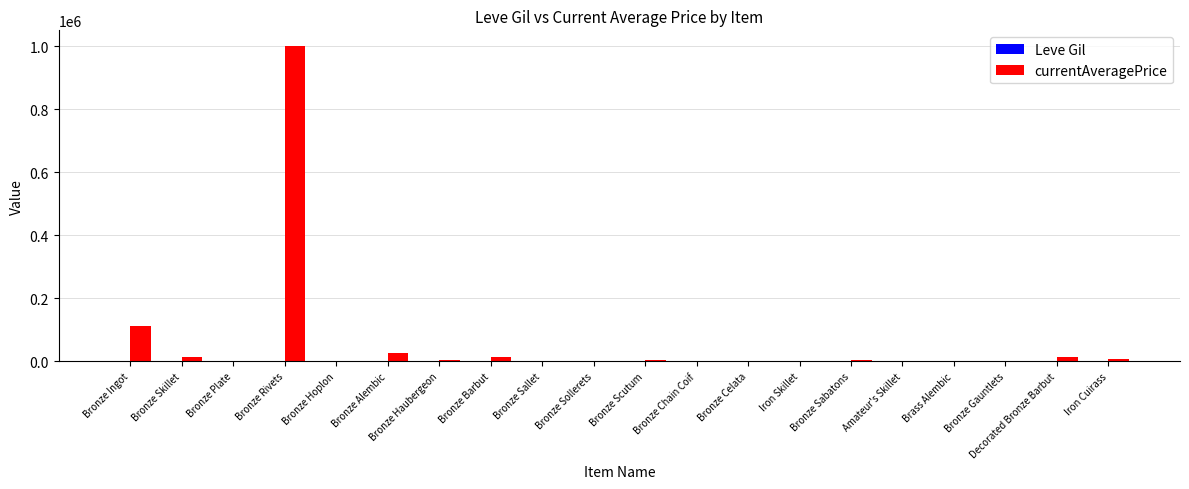

Which series has the largest total across all categories?

currentAveragePrice